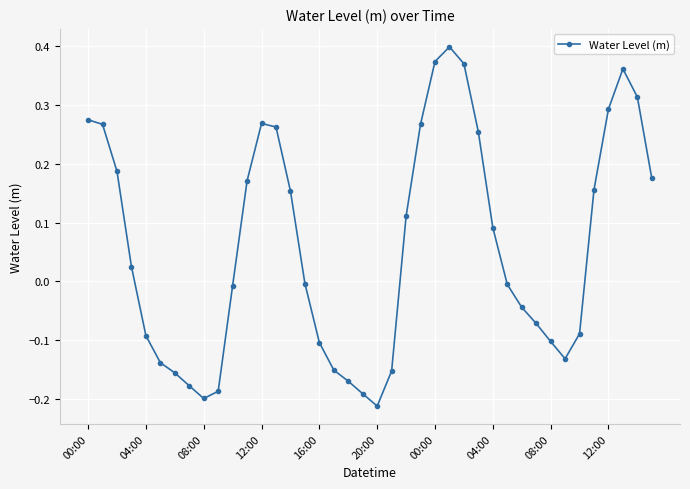

True or false: the data has more than 1 interior local peaks.

True